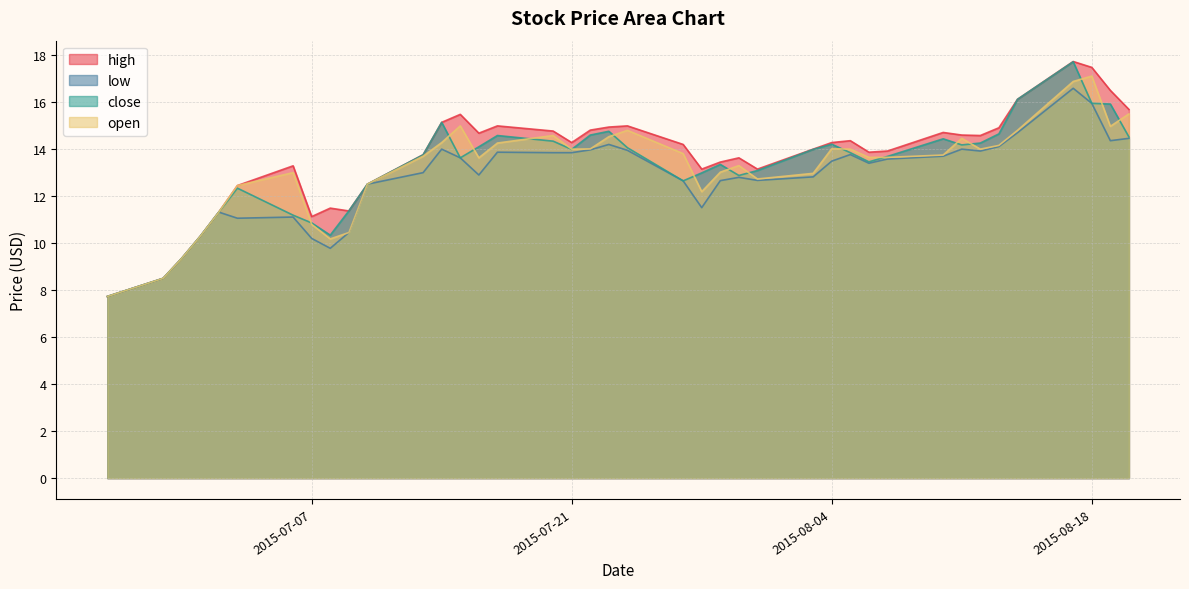

True or false: open has more than 2 interior local peaks.

True